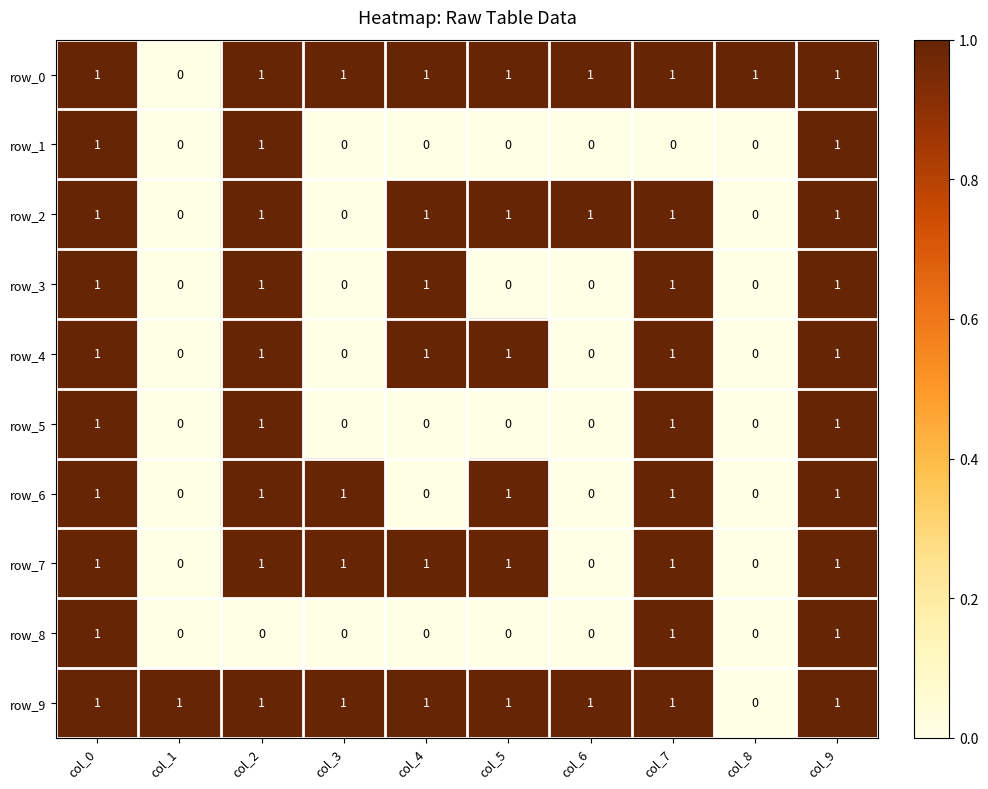

The value of row_8 at col_2 is 0. True or false?

True